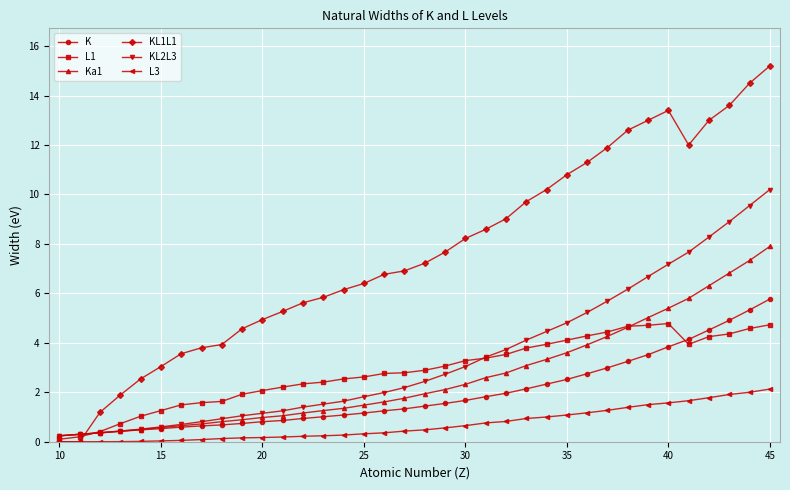

What is the value of the K point at the 4th from the left?

0.4